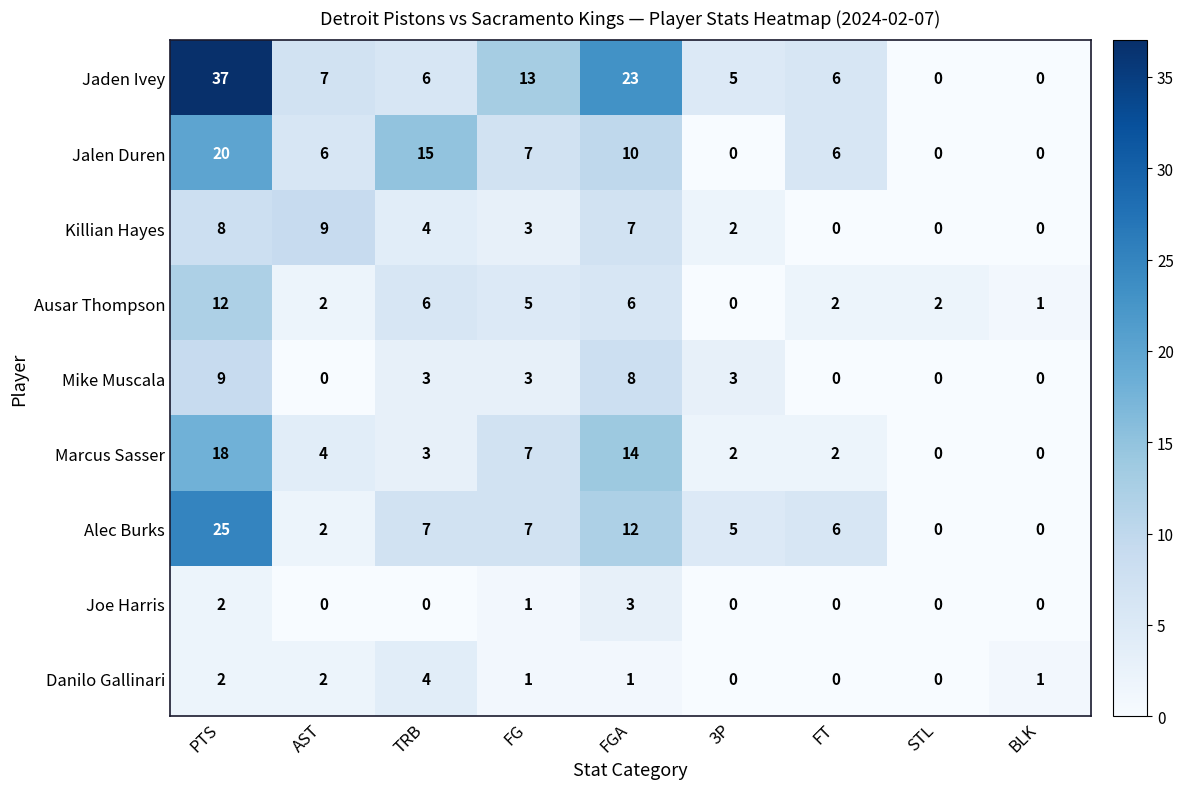

What is the spread (max minus min) of values at BLK?

1